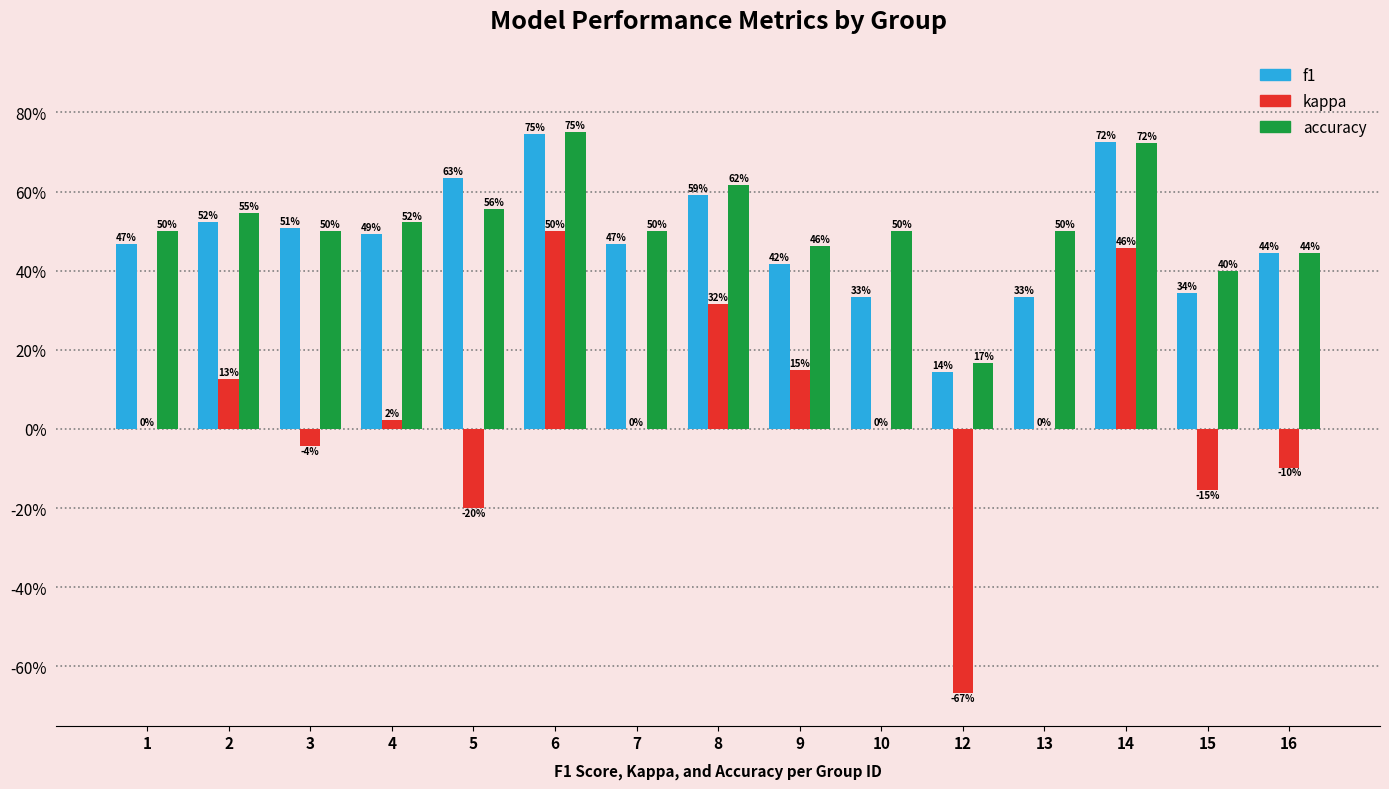

What are all the series names shown in the legend?

f1, kappa, accuracy